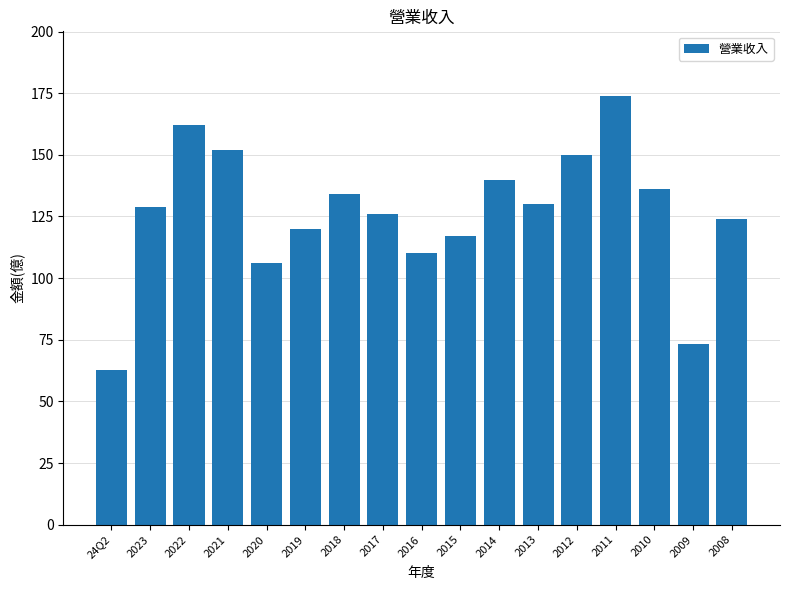

True or false: the data shows 134.0 at 2018.

True